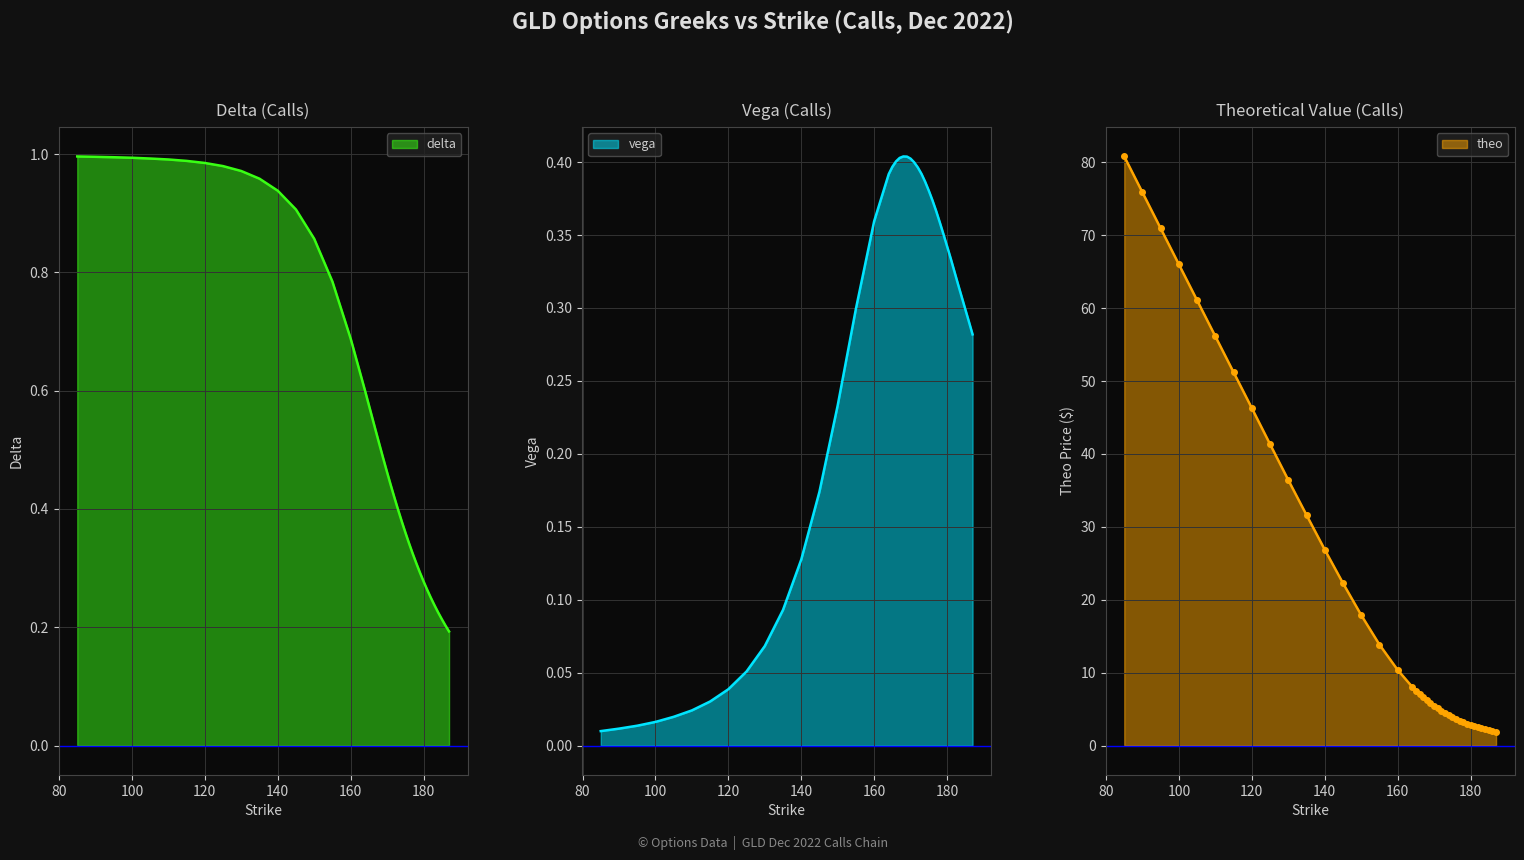

True or false: delta and theo intersect in this chart.

False